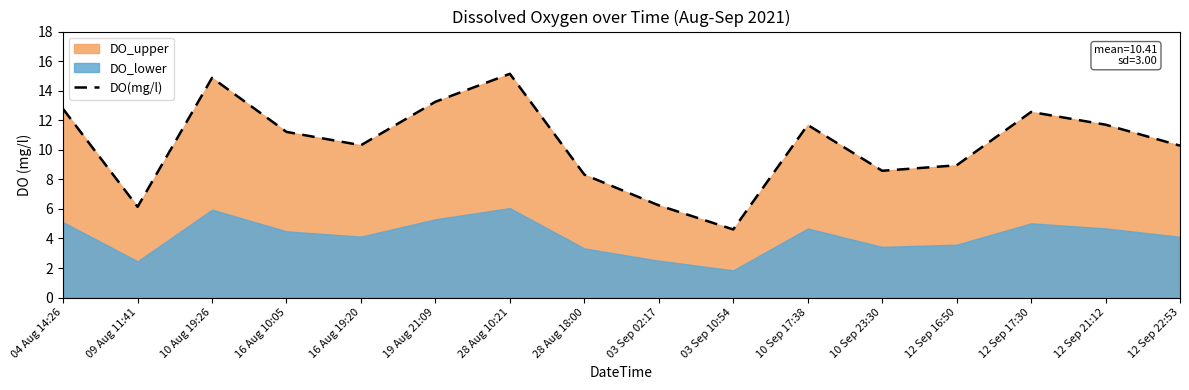

At which category does the chart reach its minimum across all series?

03 Sep 10:54